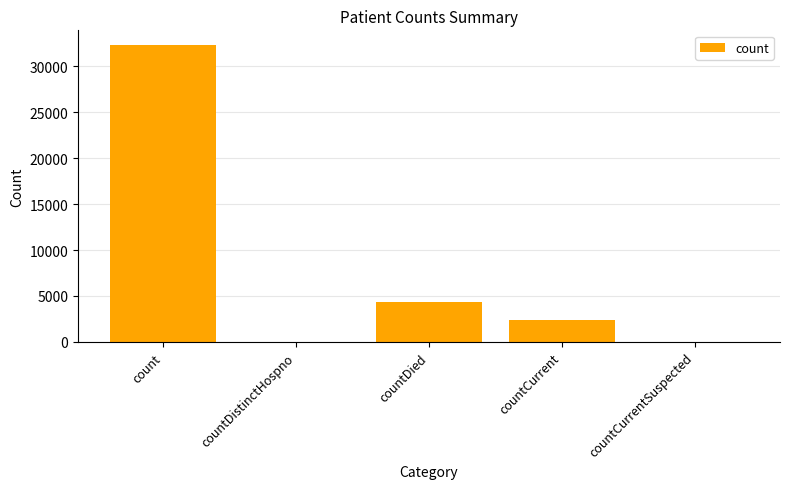

What is the sum of all values?

38991